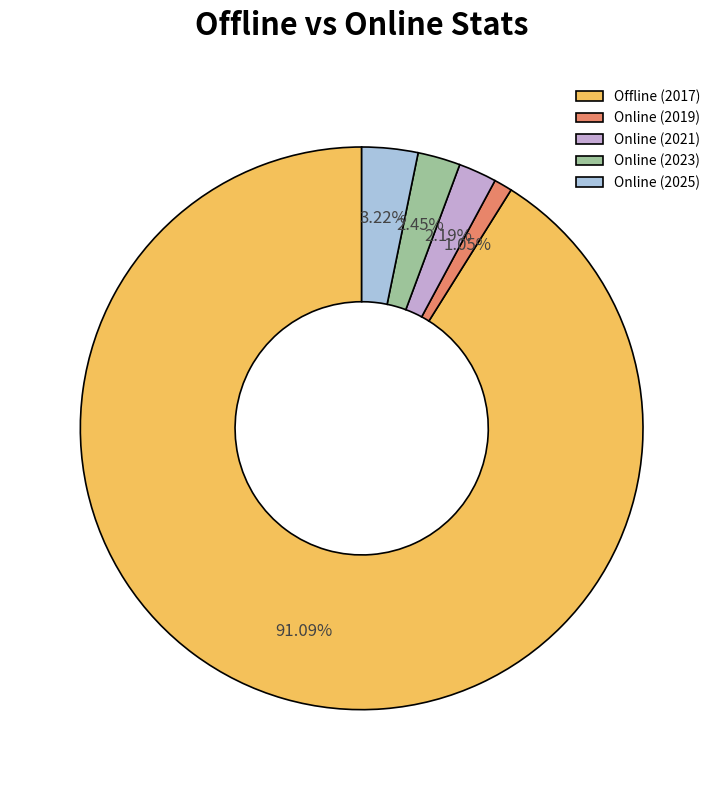

Is there any slice that represents more than half of the pie?

Yes